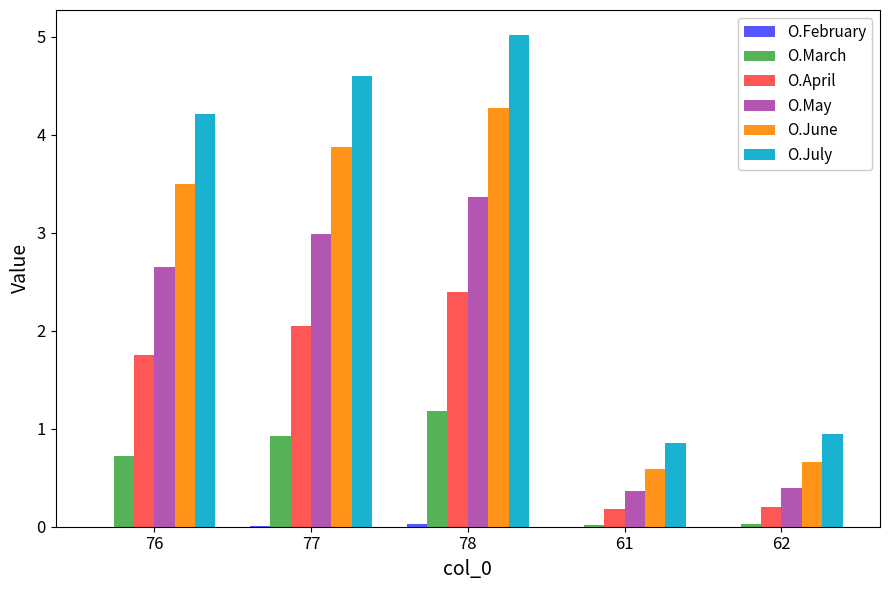

What is the sum of all O.June values?

12.9